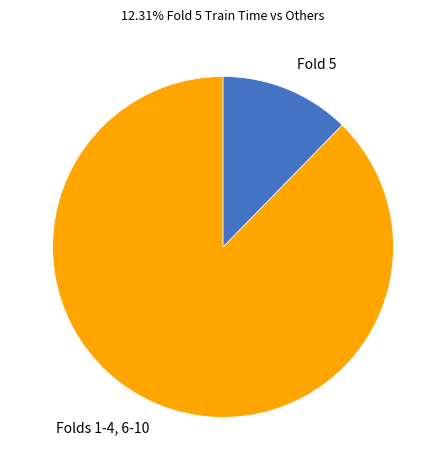

Which slice is the smallest?

Fold 5